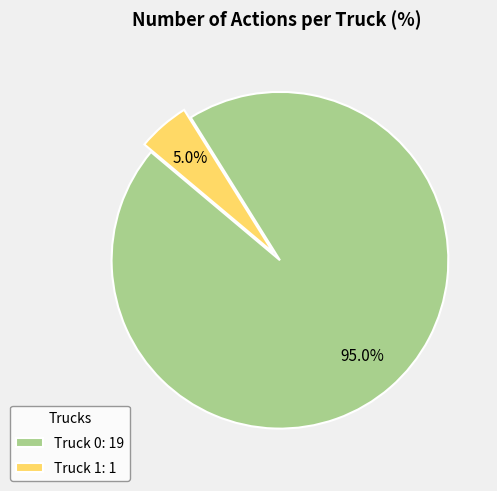

How many segments does this pie chart have?

2